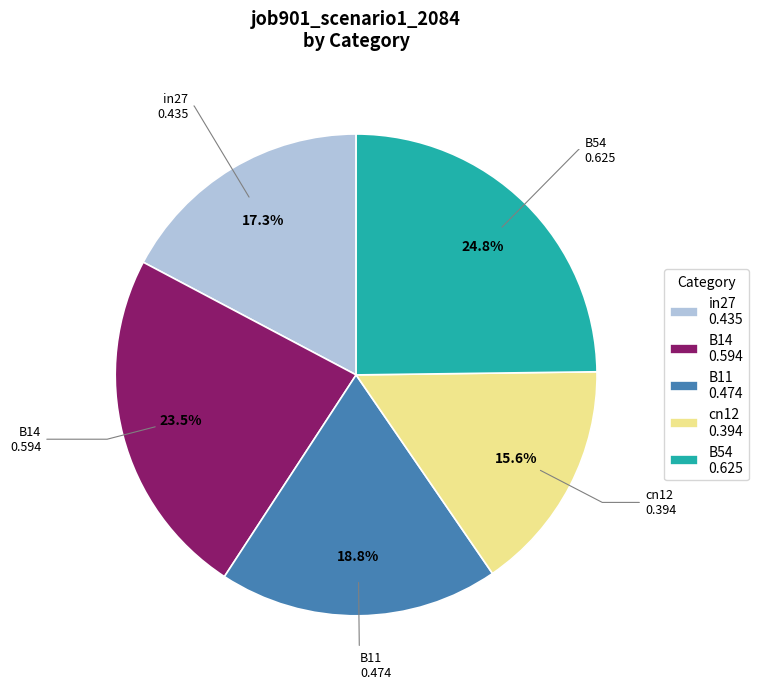

Rank the categories by value from lowest to highest.

cn12, in27, B11, B14, B54